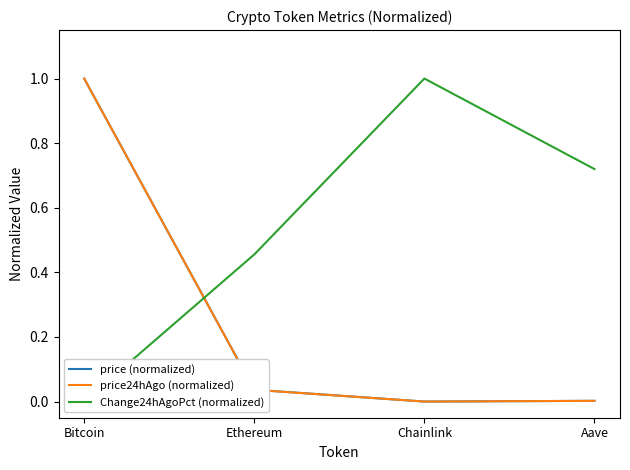

Is this an area chart (filled region under the line)?

No